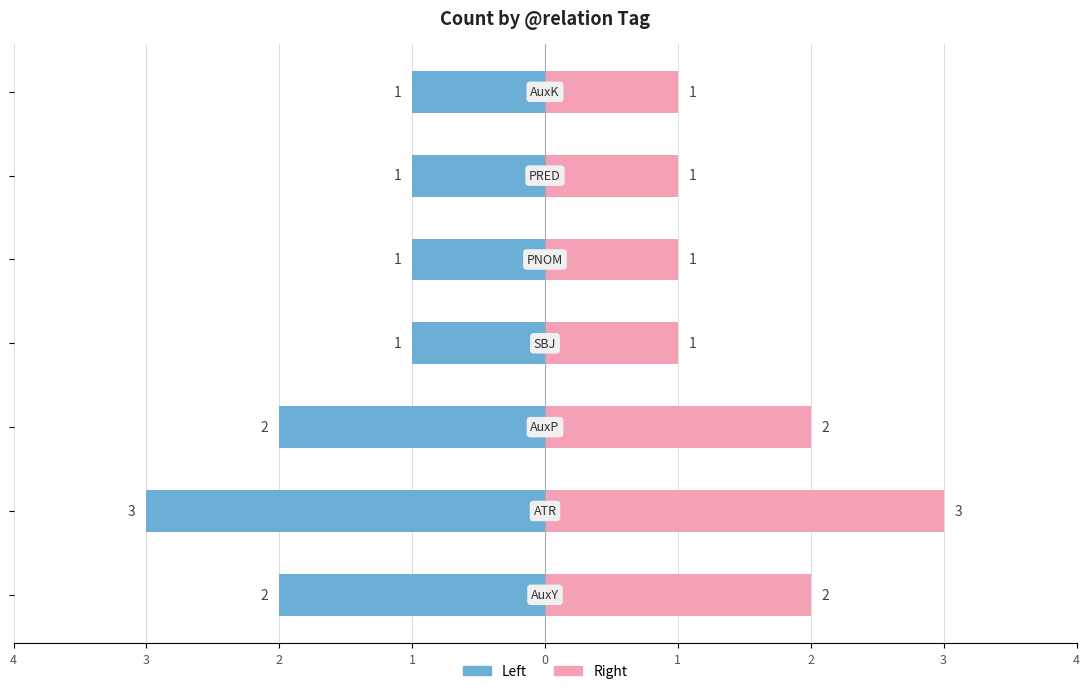

Reading left to right, list all the values displayed in this chart.

Count (left): 4=-2	3=-3	2=-2	1=-1	0=-1	1=-1	2=-1
Count (right): 4=2	3=3	2=2	1=1	0=1	1=1	2=1